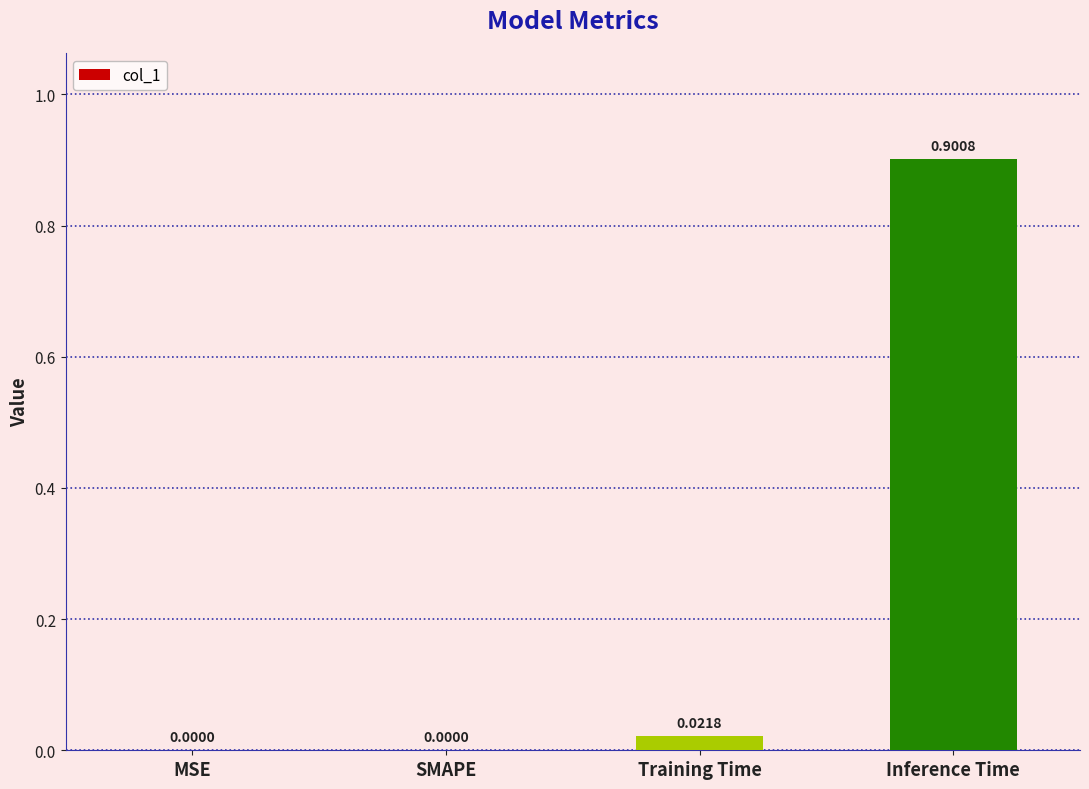

Between Training Time and SMAPE, which is larger?

Training Time